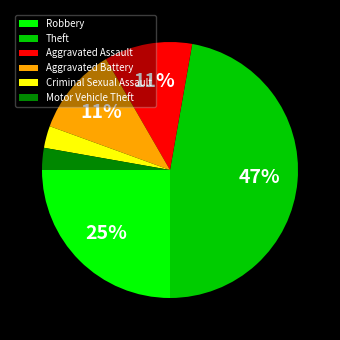

Is it true that Aggravated Battery is 22% of the pie?

False